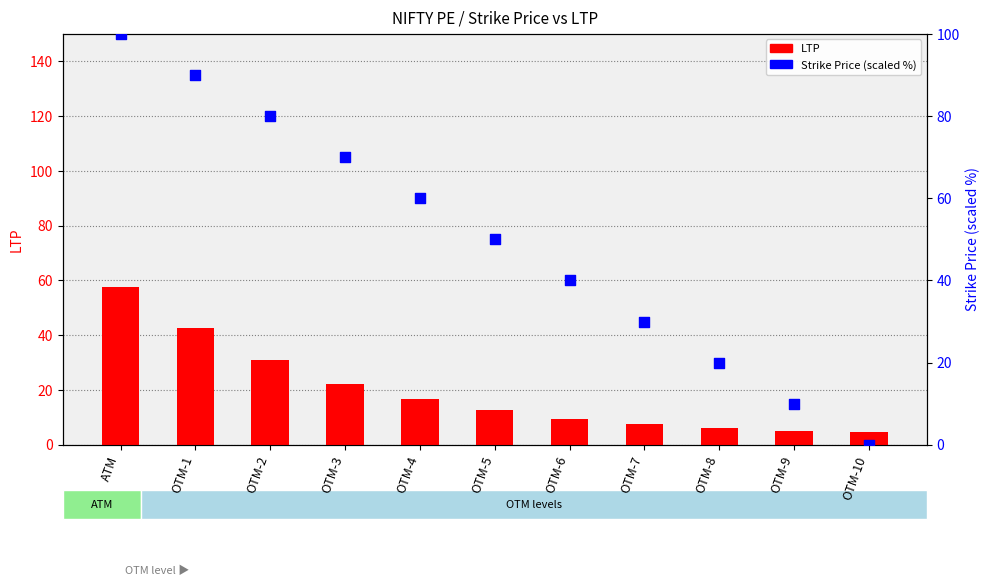

Which series reaches the minimum Y coordinate?

Strike Price (scaled %)